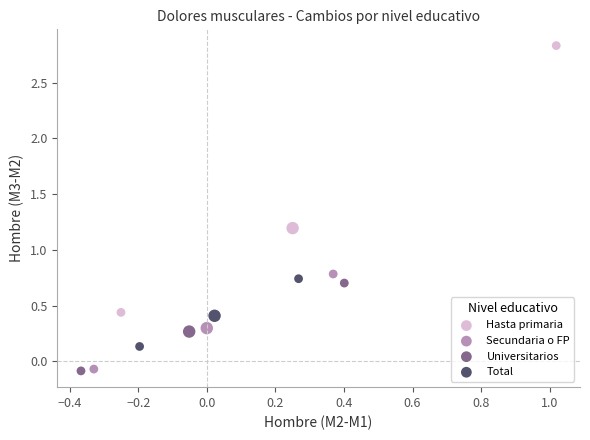

Which series has the widest spread of Y values?

Hasta primaria